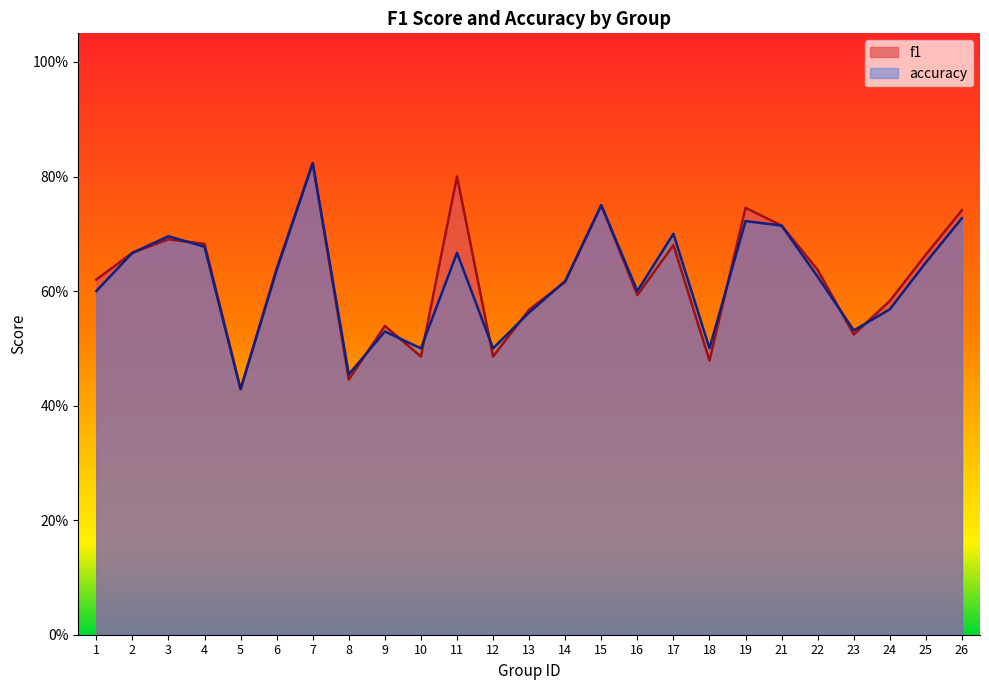

Reading right to left, transcribe all the data shown in this chart.

f1: 0.7	0.7	0.6	0.5	0.6	0.7	0.7	0.5	0.7	0.6	0.8	0.6	0.6	0.5	0.8	0.5	0.5	0.4	0.8	0.6	0.4	0.7	0.7	0.7	0.6
accuracy: 0.7	0.7	0.6	0.5	0.6	0.7	0.7	0.5	0.7	0.6	0.8	0.6	0.6	0.5	0.7	0.5	0.5	0.5	0.8	0.6	0.4	0.7	0.7	0.7	0.6